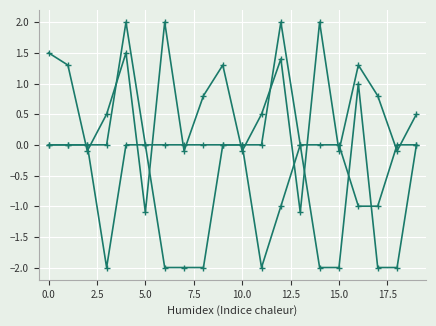

How many lines are shown in the chart?

3